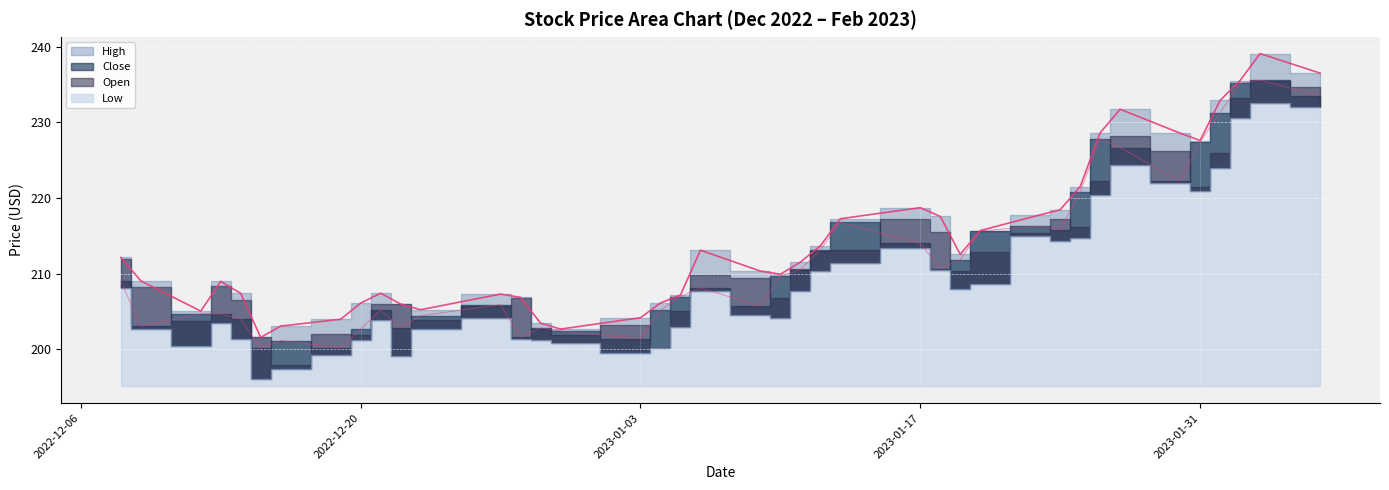

What is the value of the Close point at the 29th from the left?

215.7